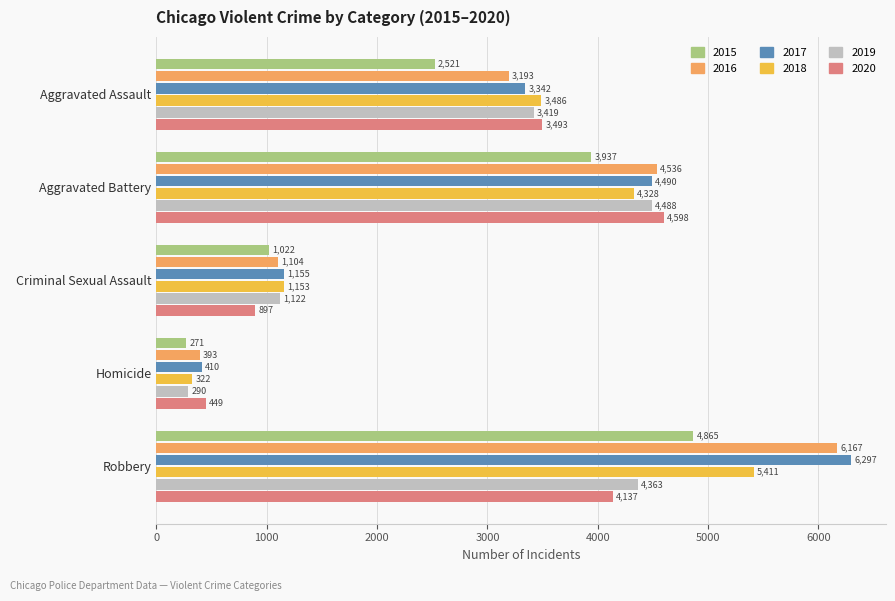

True or false: 2017 has a value of 5998 at Aggravated Battery.

False